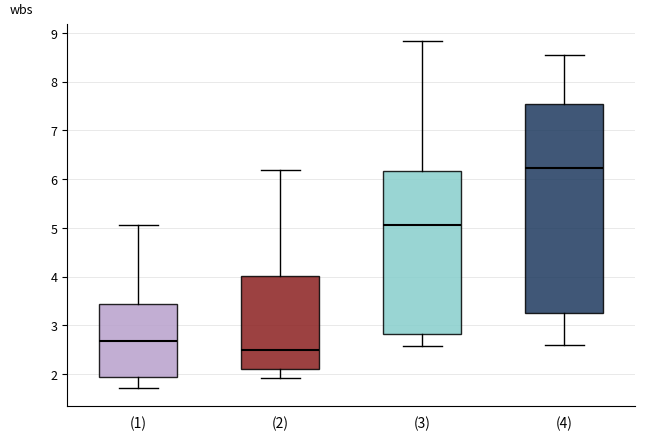

Reading left to right, transcribe this box plot: for each box, give where its median line is, the range the box spans, and where its two whiskers end, as read against the y-axis. The values are not printed on the chart, so give them approximately, as read against the axis.

(1): median 2.7, box 1.9 to 3.4, whiskers 1.7 to 5.1
(2): median 2.5, box 2.1 to 4.0, whiskers 1.9 to 6.2
(3): median 5.1, box 2.8 to 6.2, whiskers 2.6 to 8.8
(4): median 6.2, box 3.3 to 7.5, whiskers 2.6 to 8.6